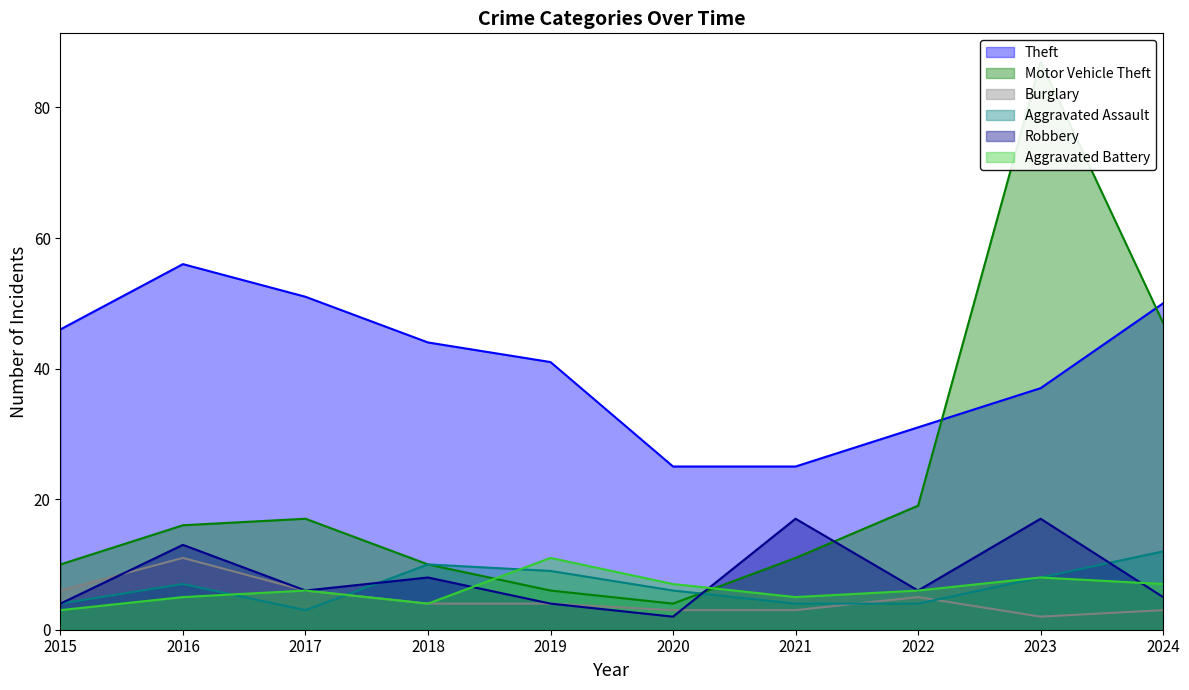

Between which two adjacent categories do Aggravated Battery and Motor Vehicle Theft first intersect?

2018 and 2019